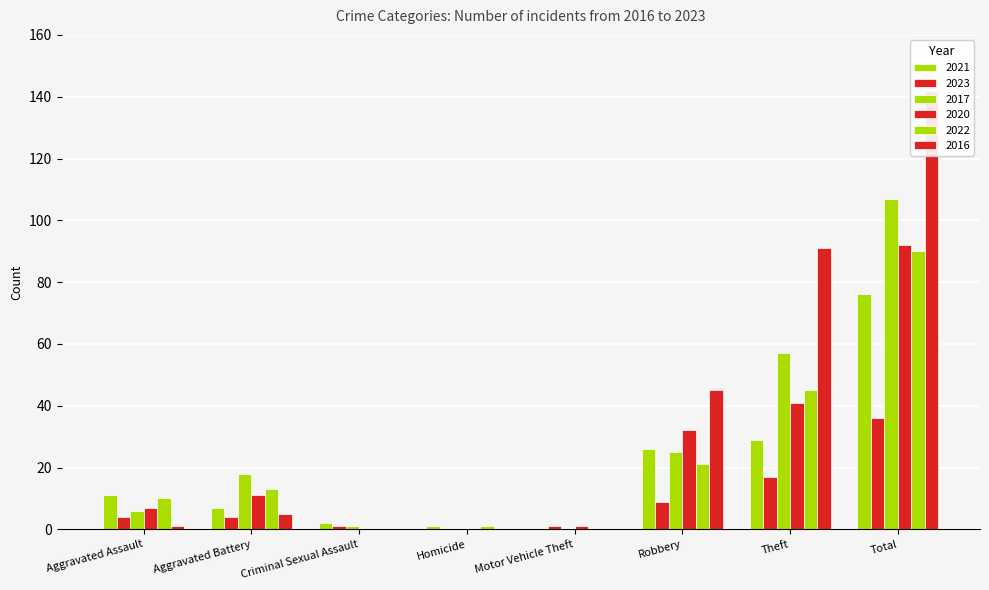

How many distinct data groups are displayed?

6